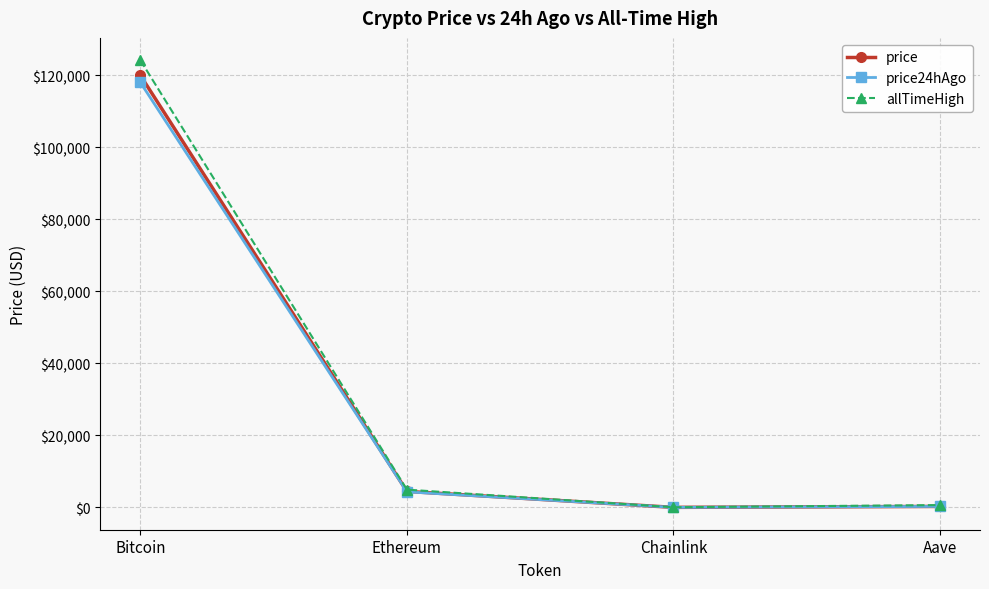

What position from the left is Chainlink?

3